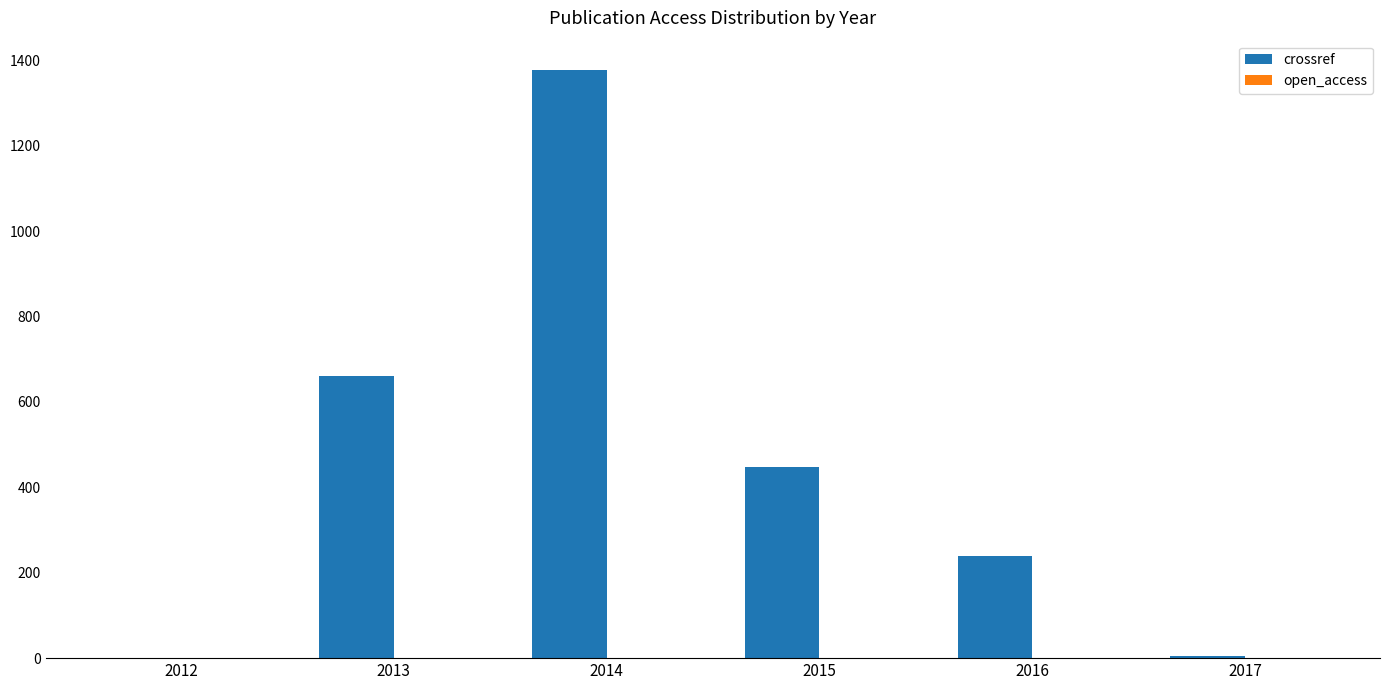

What is the sum of all crossref values?

2728